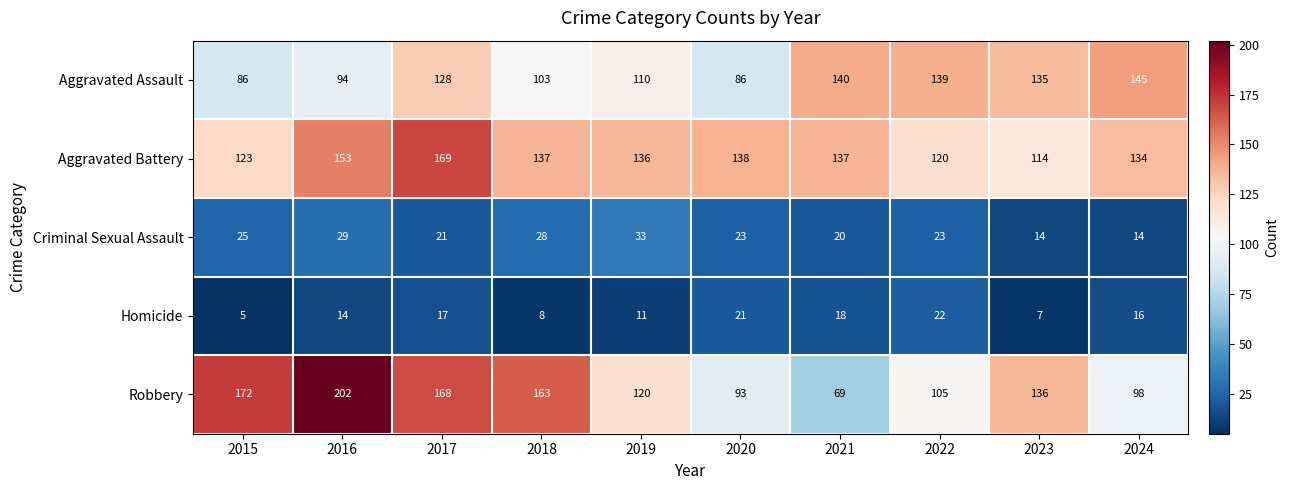

Count the number of data series in this chart.

5